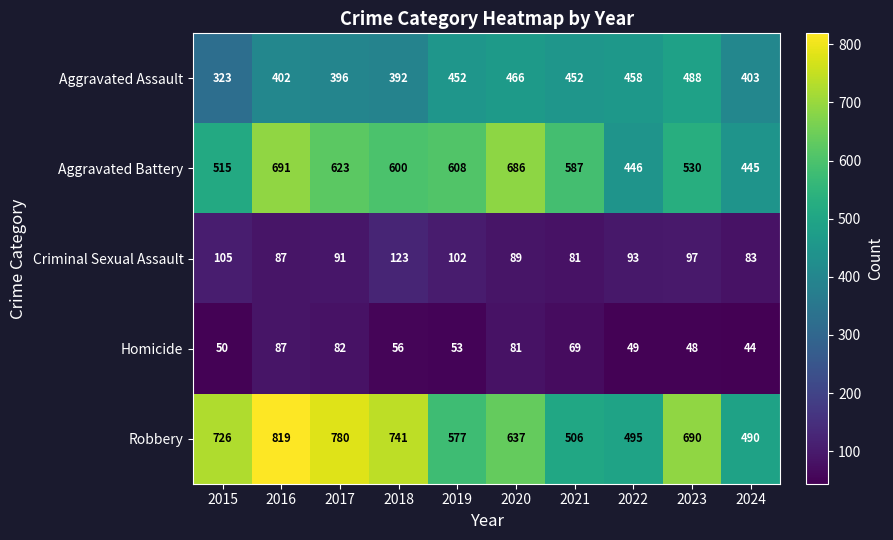

The Criminal Sexual Assault series shows 18 at 2017. True or false?

False